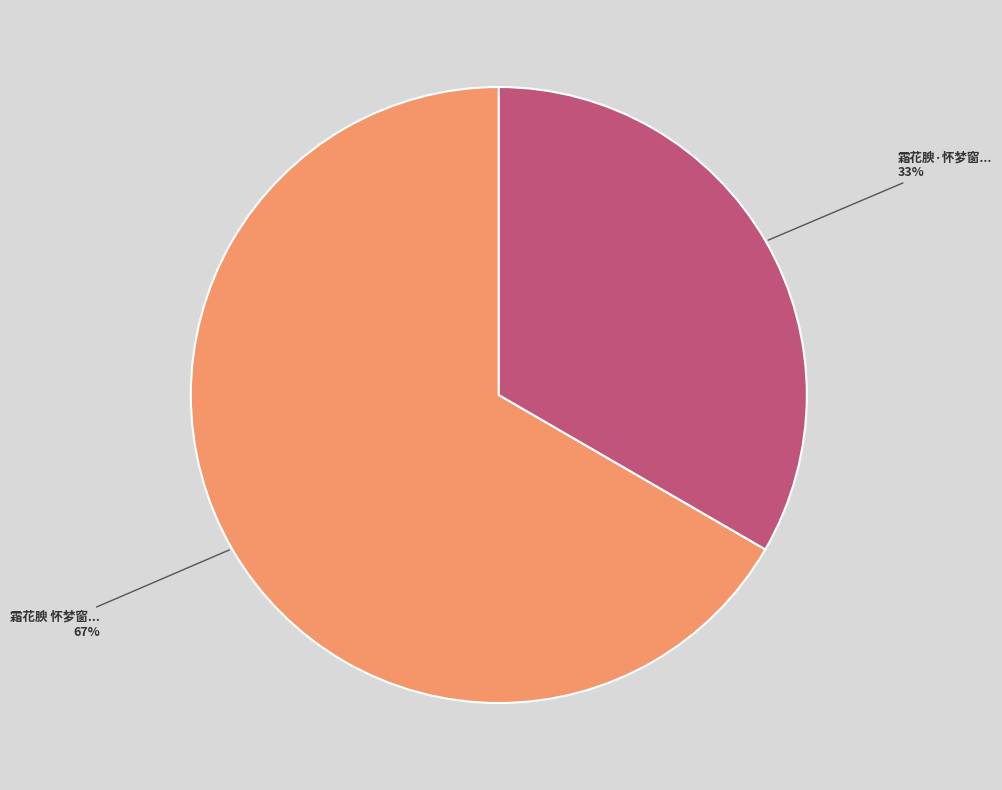

Does any single category account for the majority?

Yes